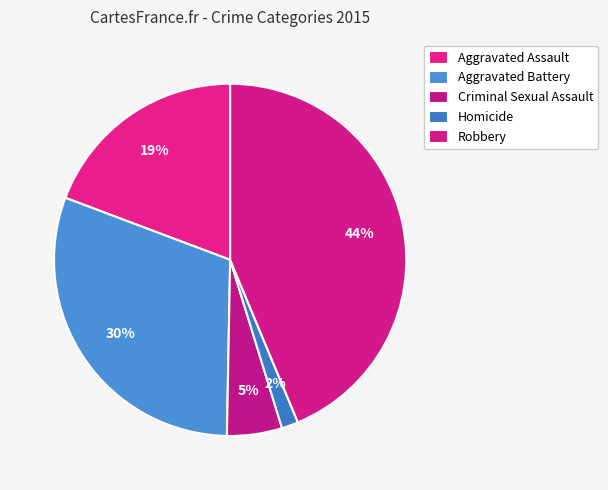

How many segments does this pie chart have?

5